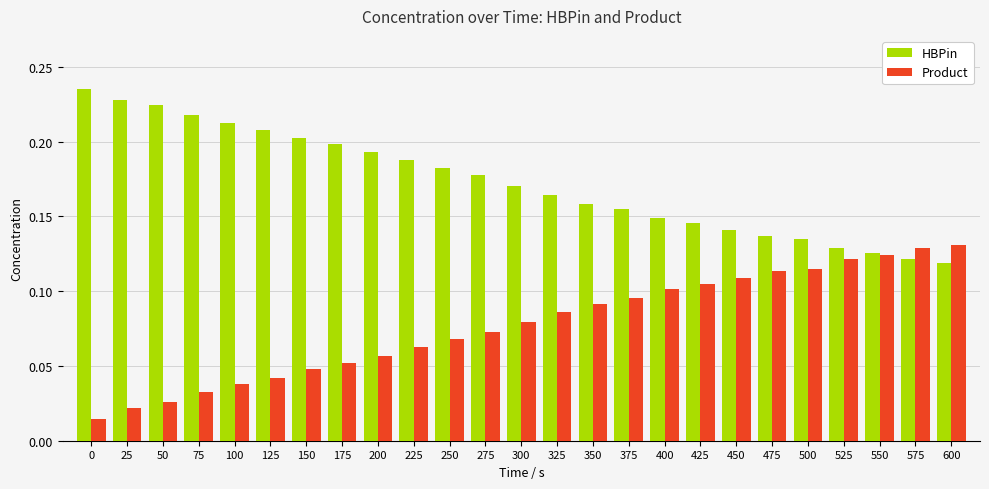

The value of Product at 575 is 0.2. True or false?

False